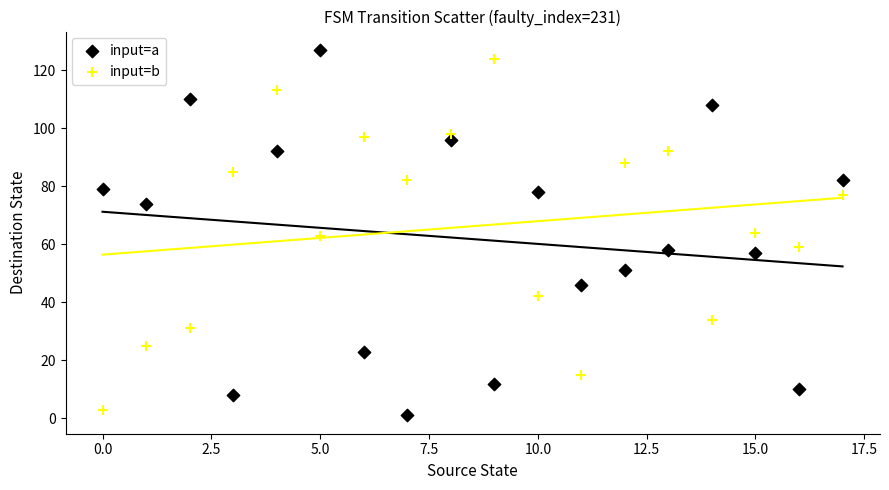

Across all data points, what is the range of Y values (max minus min)?

126